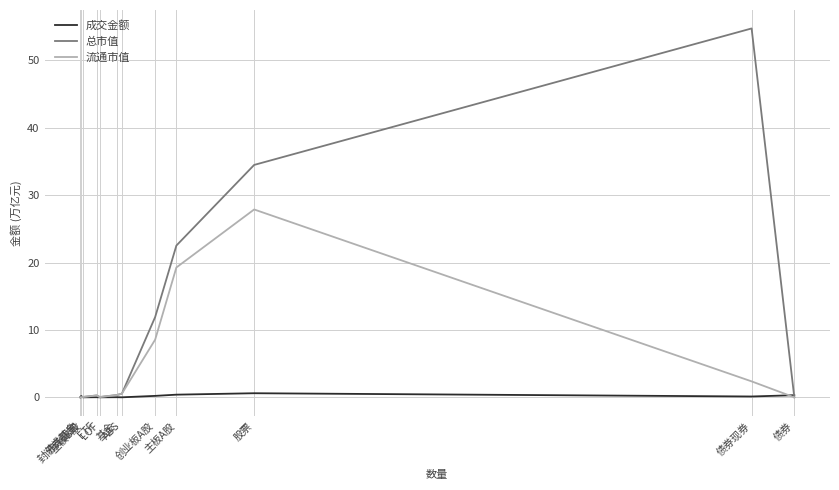

Rank the series at 主板A股 from lowest to highest value.

成交金额, 流通市值, 总市值